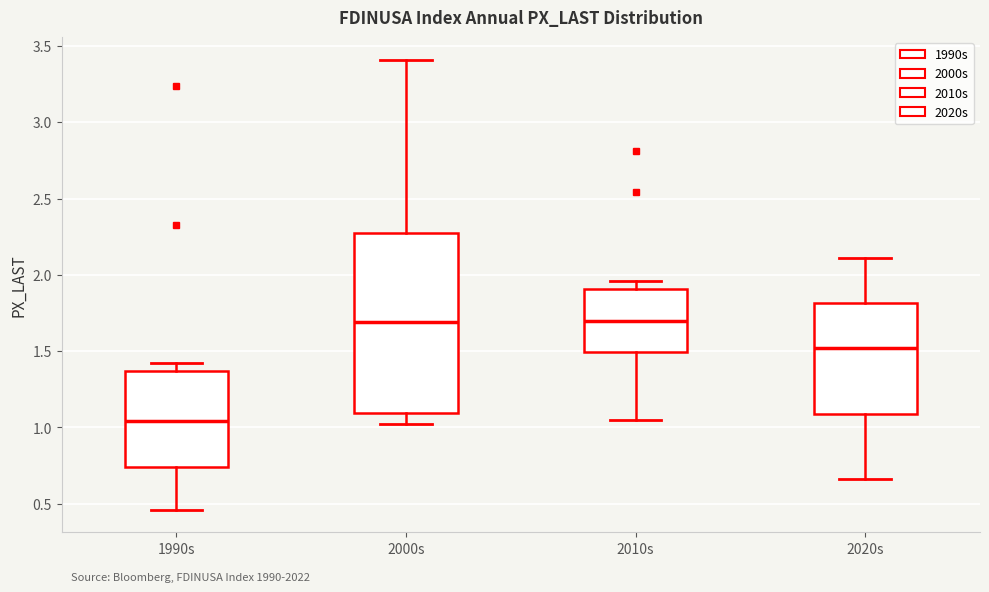

Which box is the tallest, from its lower edge to its upper edge?

2000s